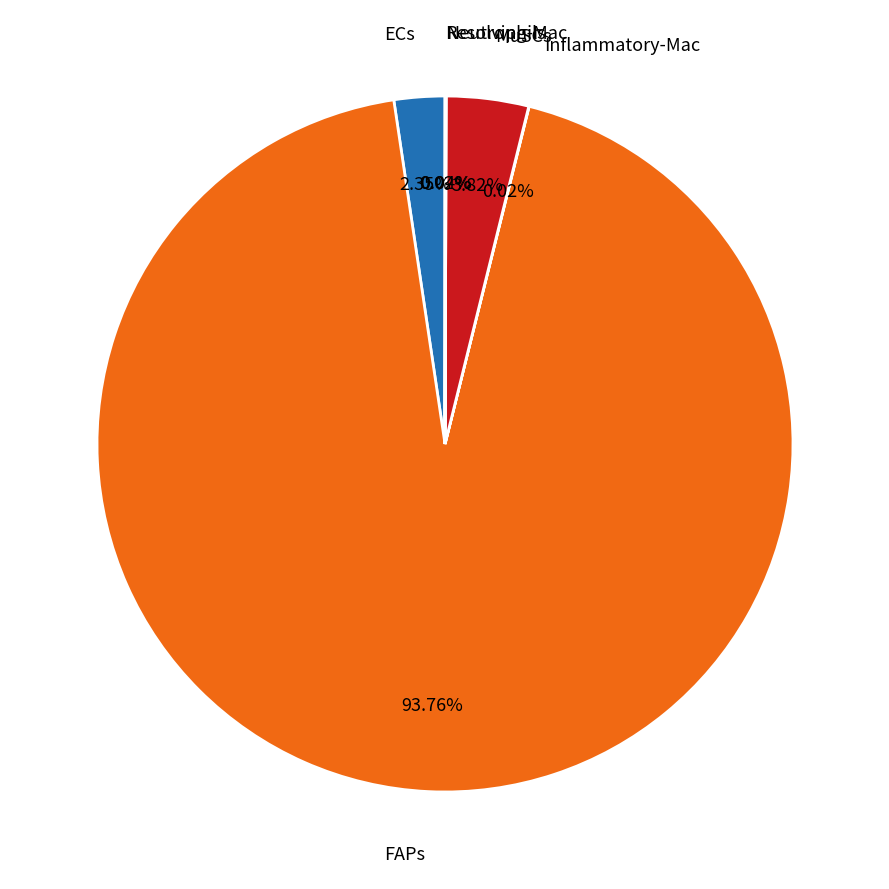

What is the largest slice in the pie chart?

FAPs